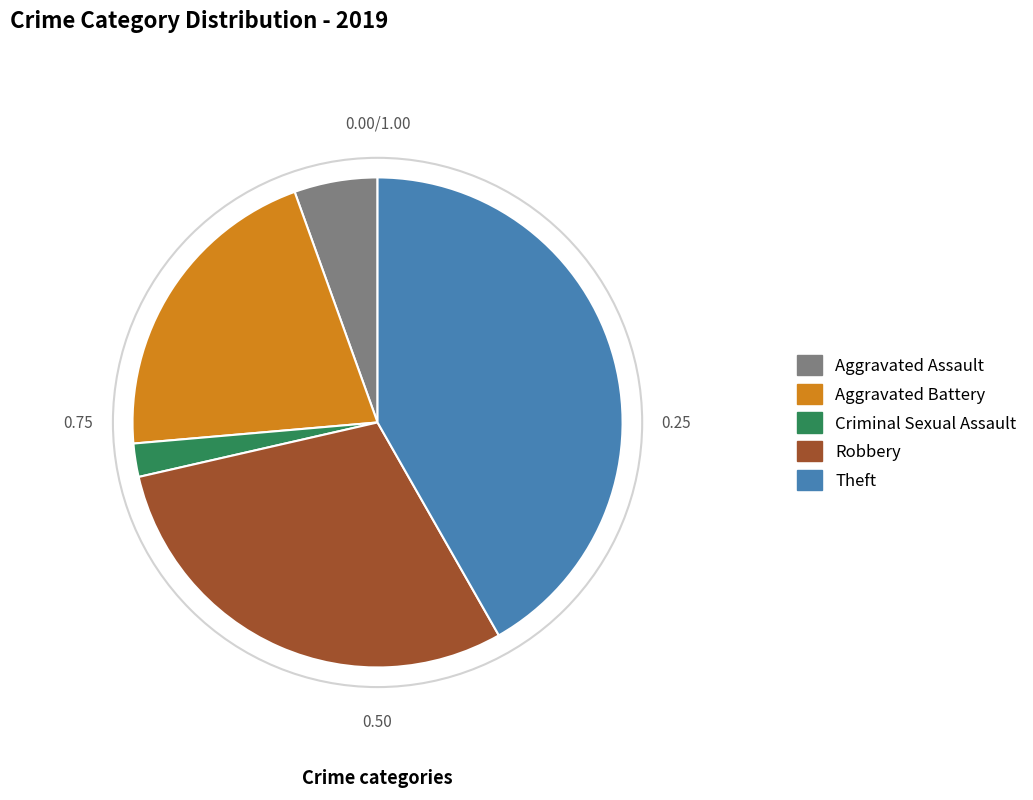

Do Aggravated Battery and Aggravated Assault together represent more than half of the pie?

No